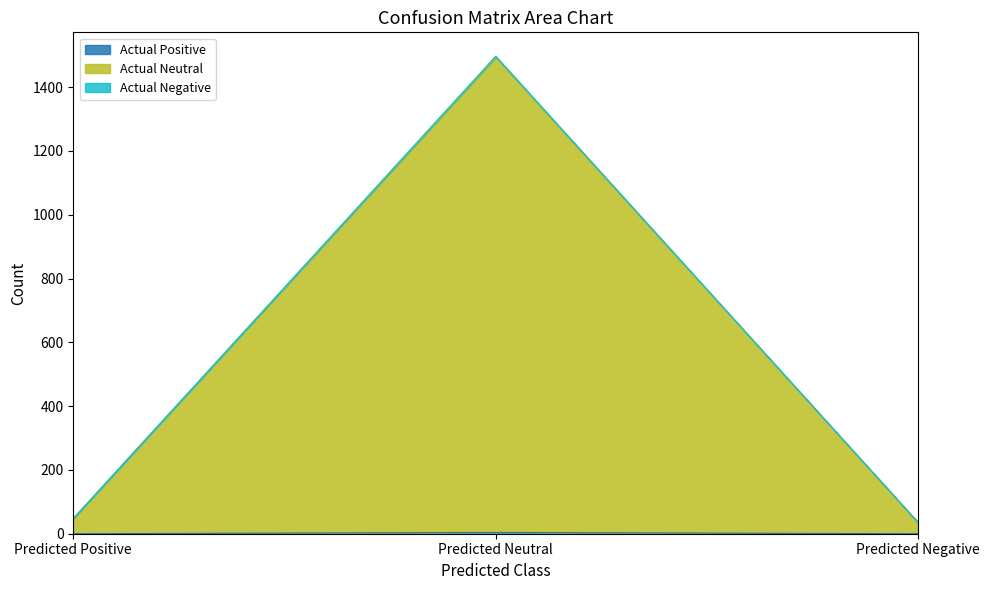

Reading right to left, extract all data points from this chart.

Actual Positive: 0	4	0
Actual Neutral: 35	1494	48
Actual Negative: 35	1497	48